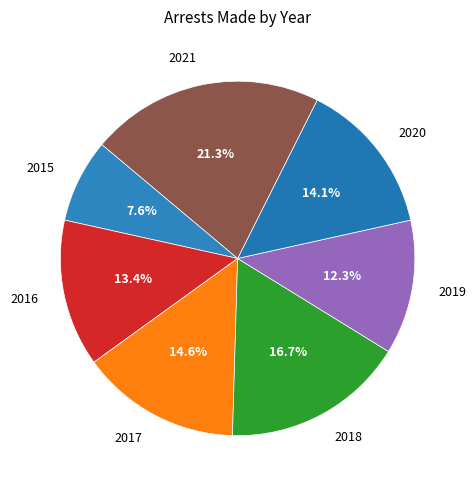

Which category has the biggest portion of the pie?

2021